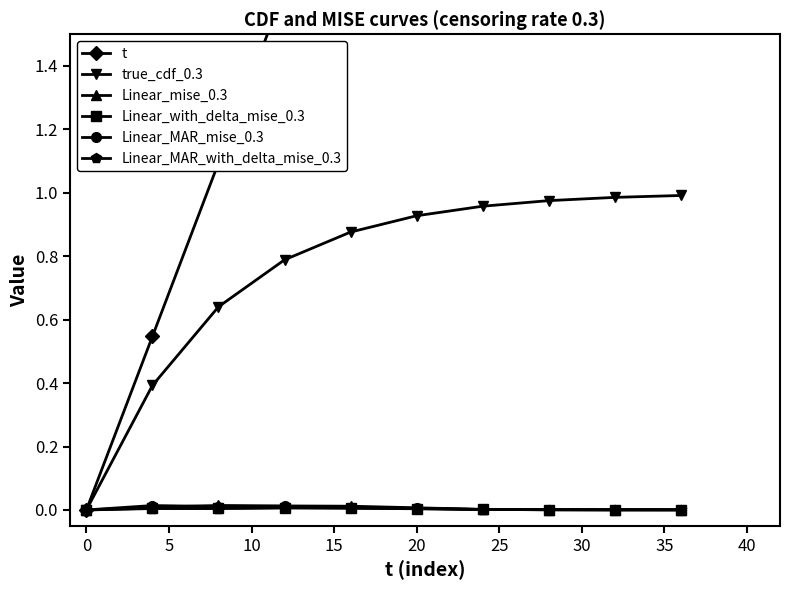

How many categories are shown in the chart?

10